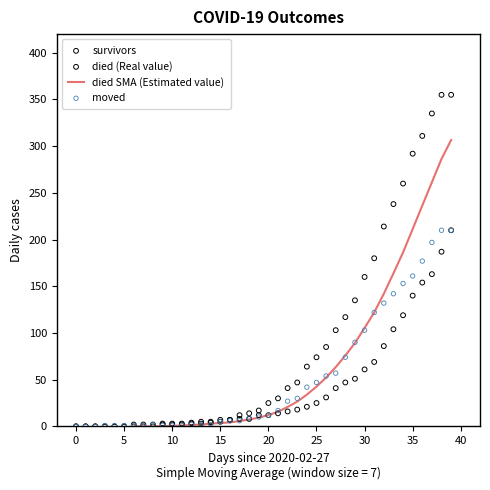

Which series has the largest Y range (max minus min)?

died (Real value)